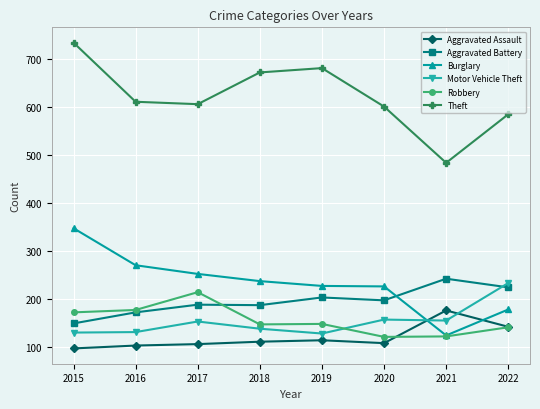

What value does the Burglary series have at 2019?

228